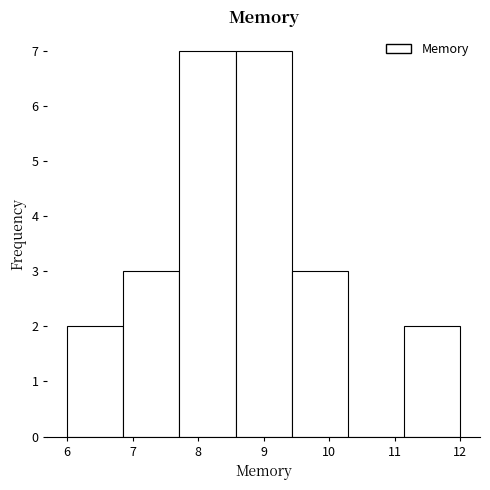

Reading left to right, list every bar in this chart as the range it spans on the x-axis followed by its height. Neither the bar edges nor the heights are printed on the chart, so give them approximately, as read against the axes.

6.0 to 6.9: 2
6.9 to 7.7: 3
7.7 to 8.6: 7
8.6 to 9.4: 7
9.4 to 10.3: 3
10.3 to 11.1: 0
11.1 to 12.0: 2